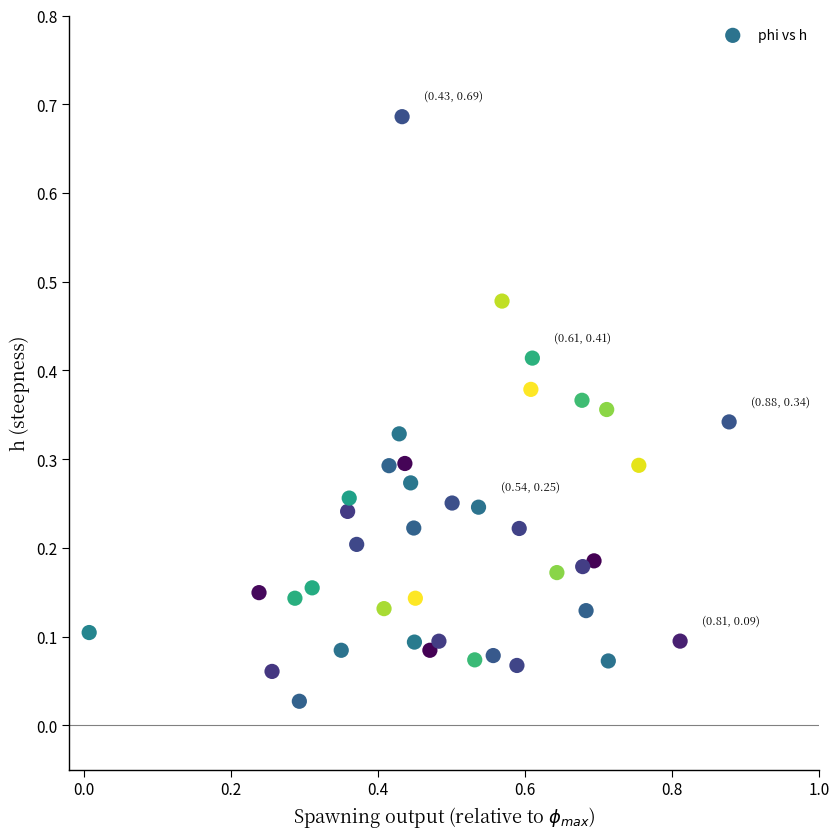

What is the range of X values (max minus min)?

0.9